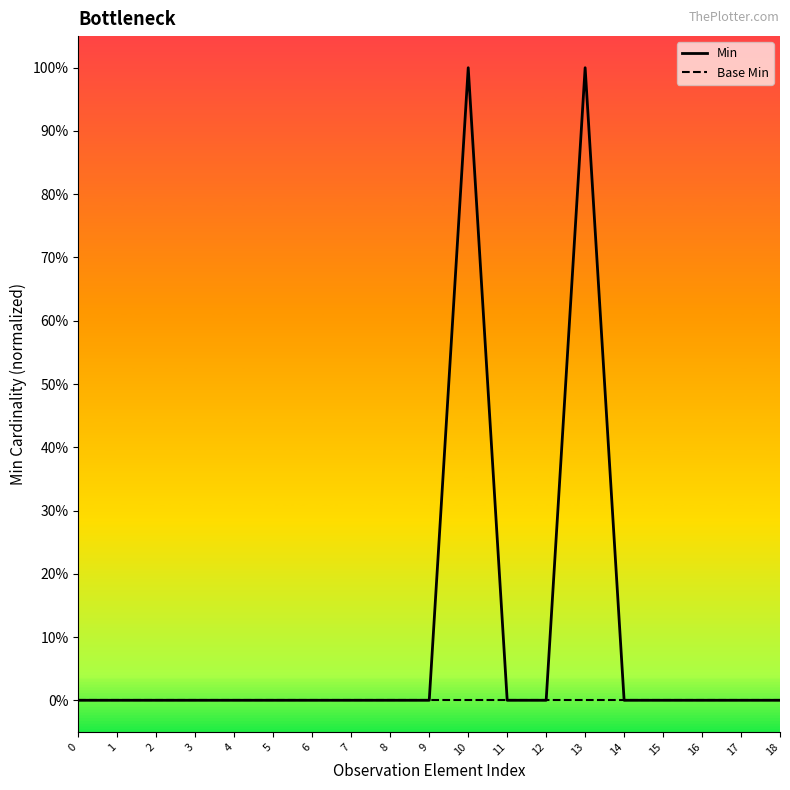

True or false: Base Min has more than 1 interior local peaks.

False